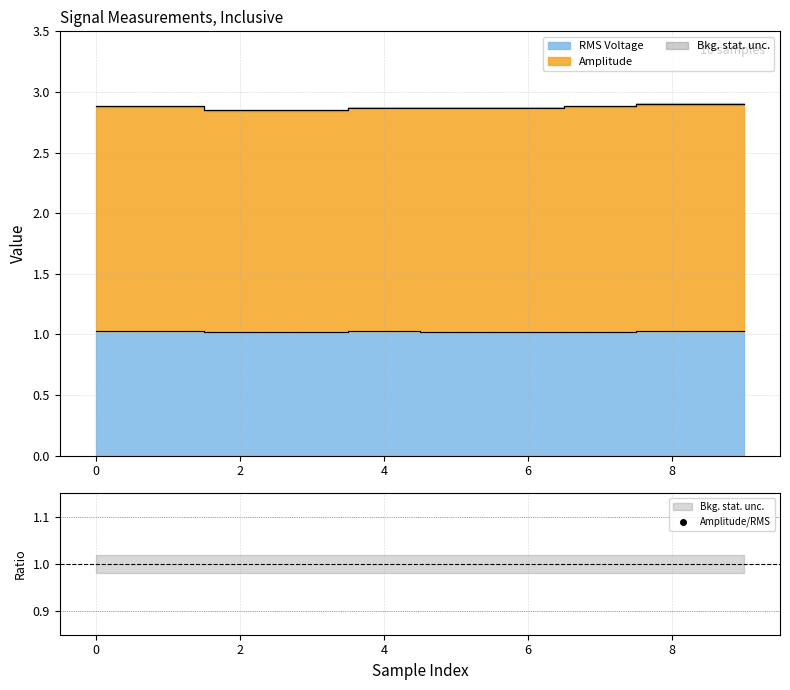

Does the chart have visible grid lines?

Yes